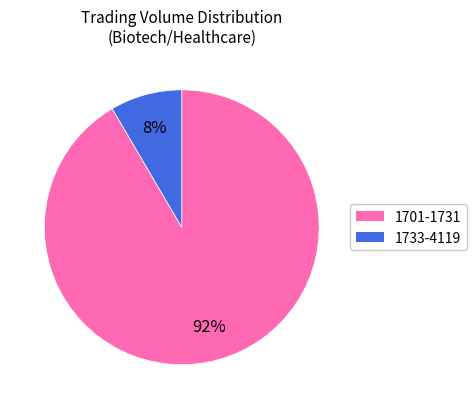

Count the number of slices in the pie.

2